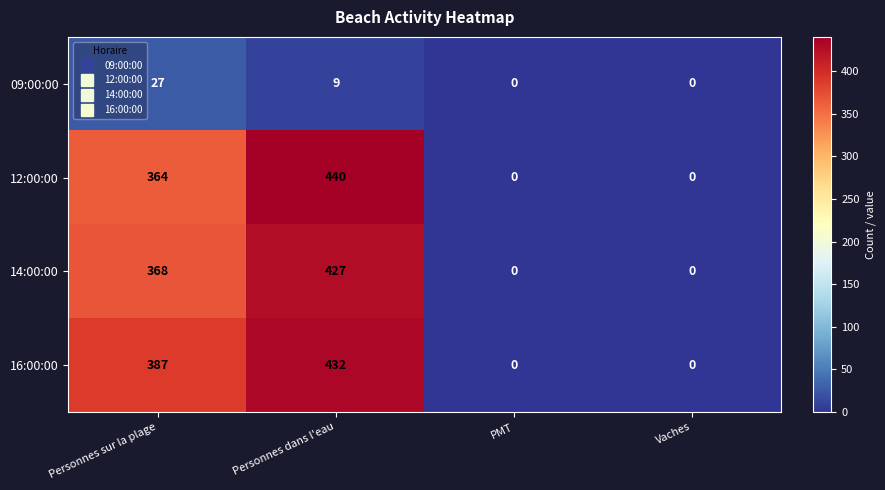

What is the approximate value of 12:00:00 at Personnes dans l'eau, to the nearest 5?

440